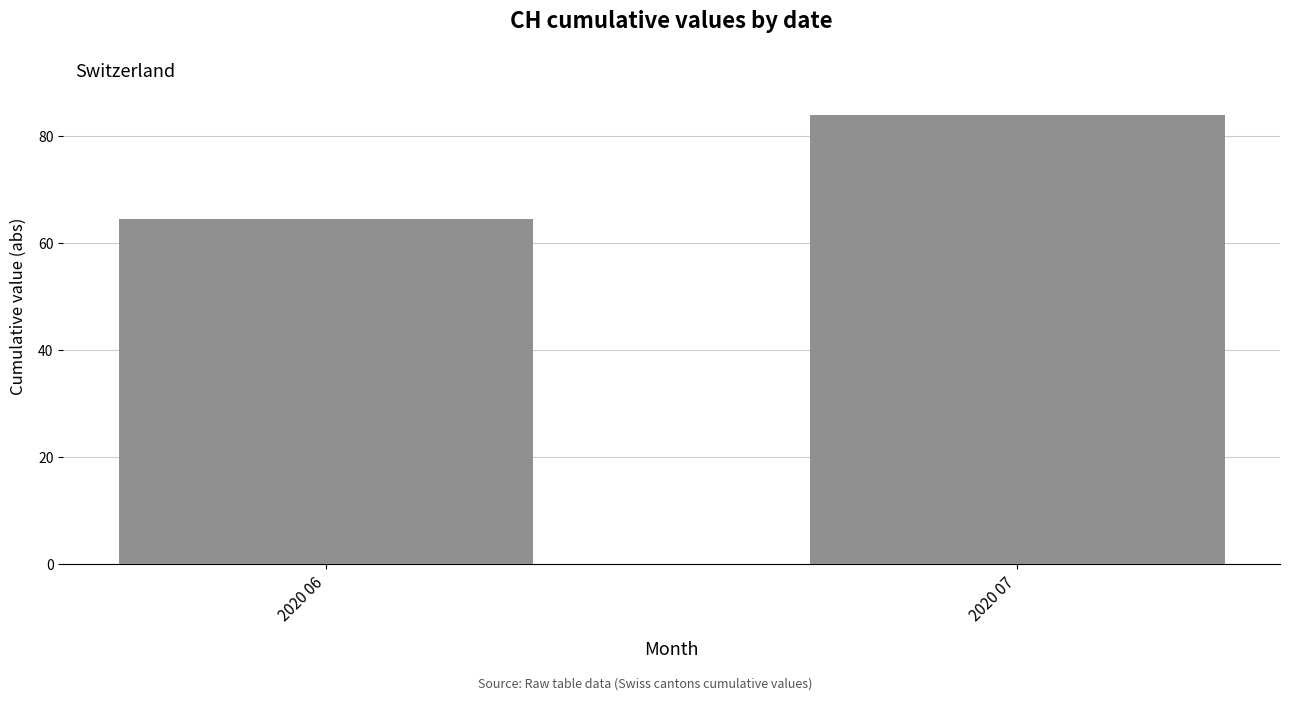

At which category does the chart reach its minimum across all series?

2020 06